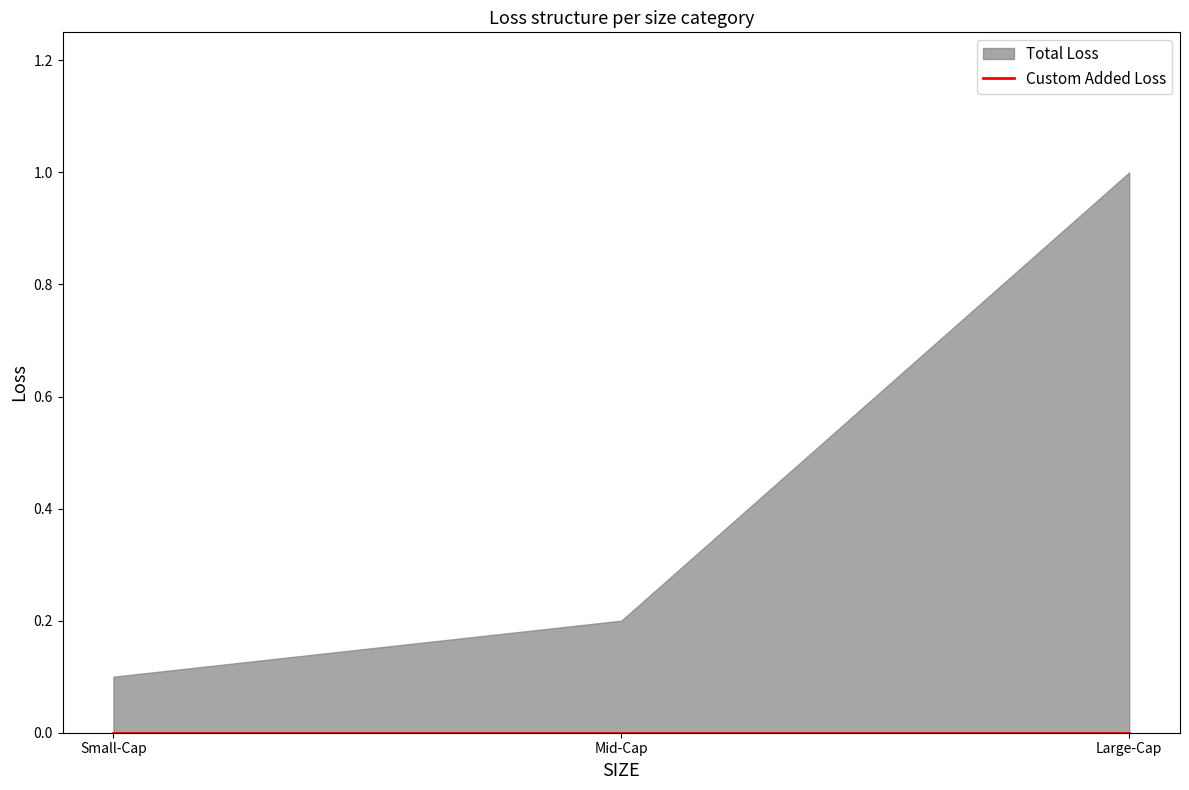

At which label is MIN closest to 0?

Small-Cap